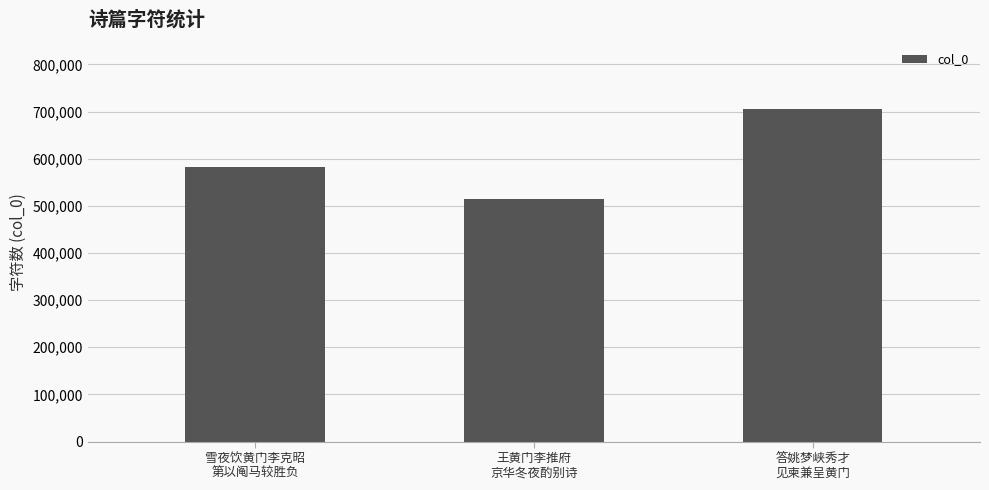

What is the sum of all values?

1803128